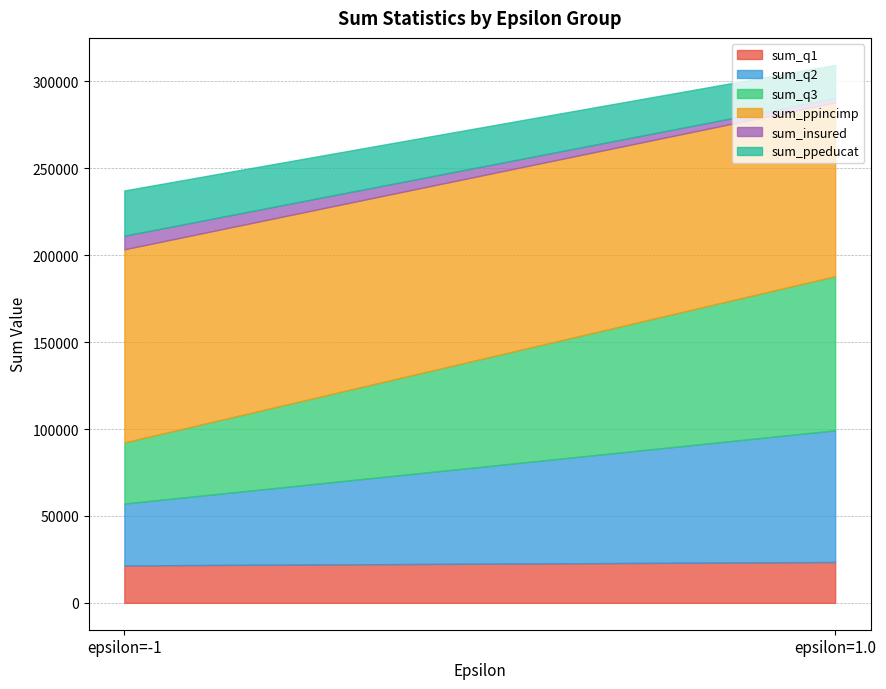

Rank the series by their maximum value, from highest to lowest.

sum_ppincimp, sum_q3, sum_q2, sum_ppeducat, sum_q1, sum_insured